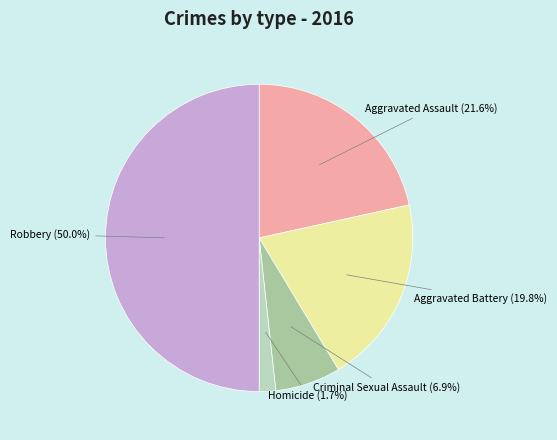

How many segments does this pie chart have?

5